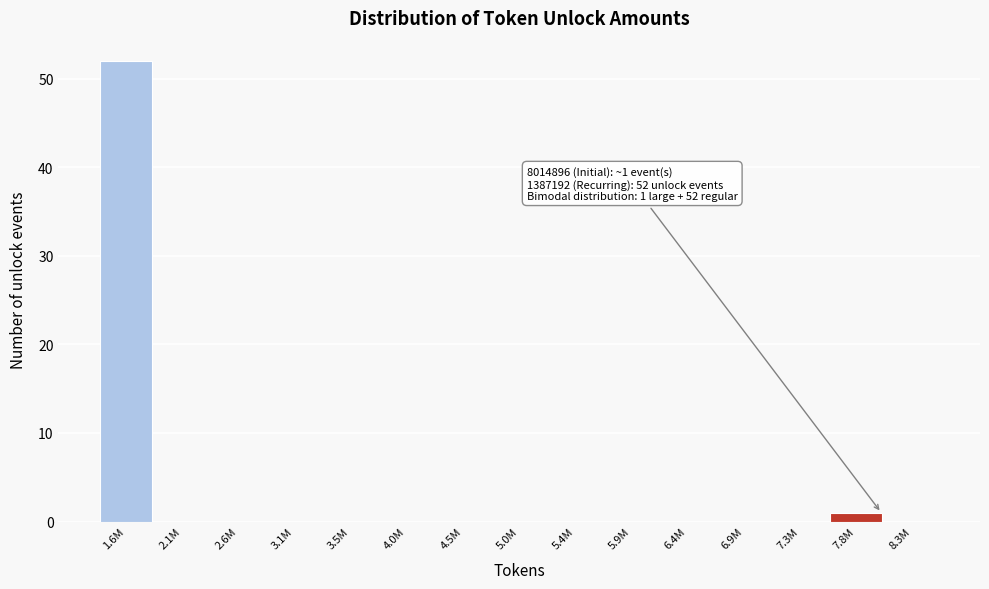

Reading right to left, transcribe all the data shown in this chart.

8.3M=0	7.8M=1	7.3M=0	6.9M=0	6.4M=0	5.9M=0	5.4M=0	5.0M=0	4.5M=0	4.0M=0	3.5M=0	3.1M=0	2.6M=0	2.1M=0	1.6M=52